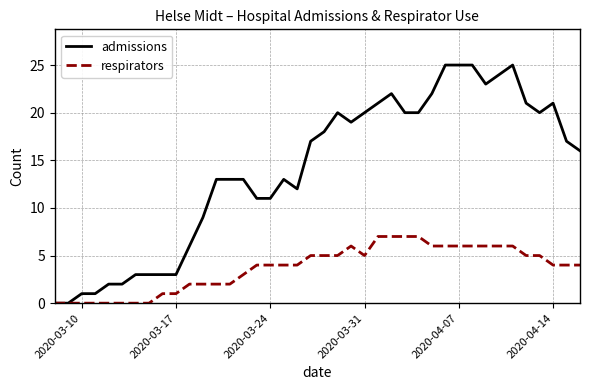

Which series has the largest total across all categories?

admissions